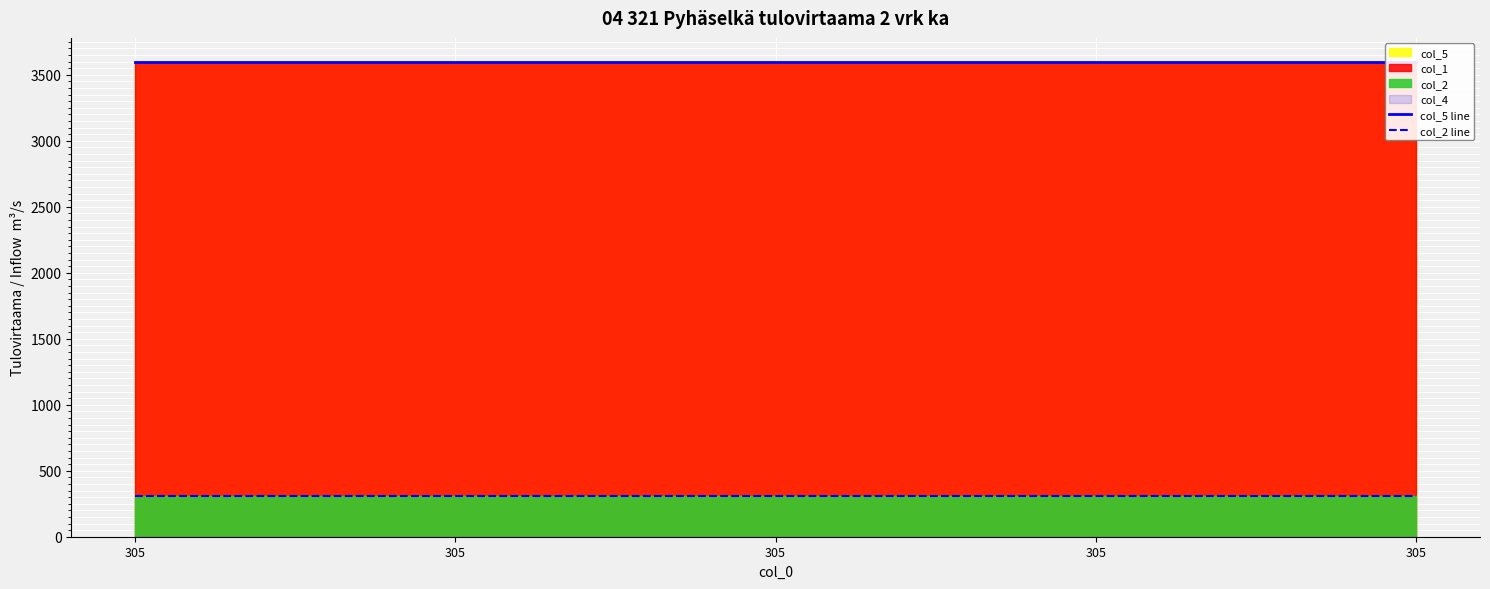

Reading right to left, what are all the values shown in this chart?

col_5 line: 305=3600.3	305=3600.3	305=3600.3	305=3600.3	305=3600.3
col_2 line: 305=305.0	305=305.0	305=305.0	305=305.0	305=305.0